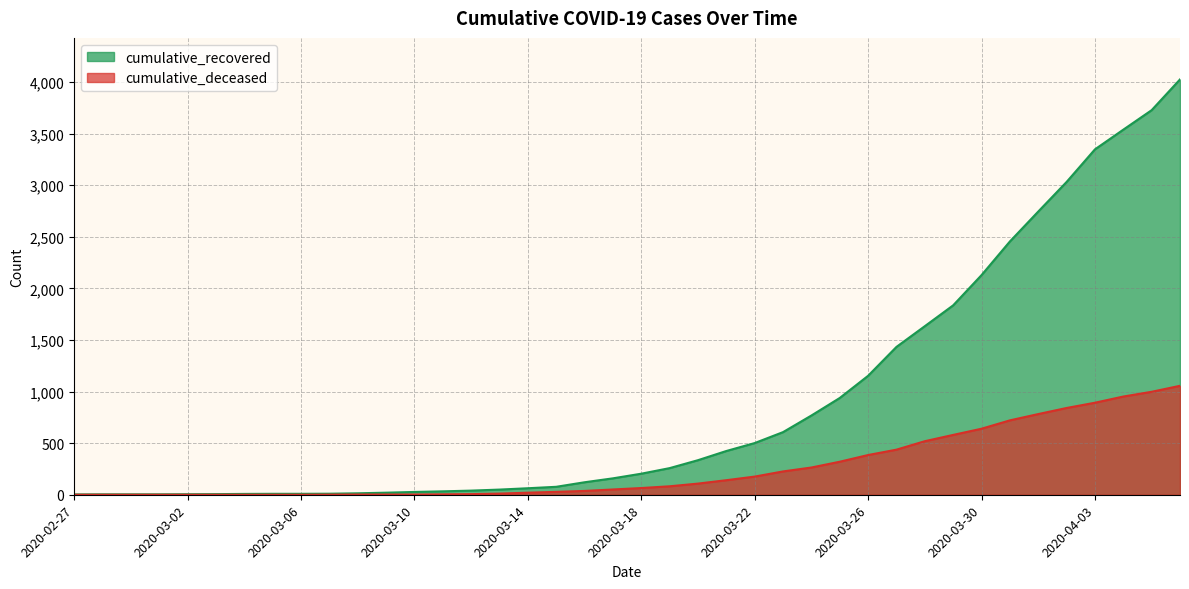

What is the highest value of the cumulative_deceased series?

1056